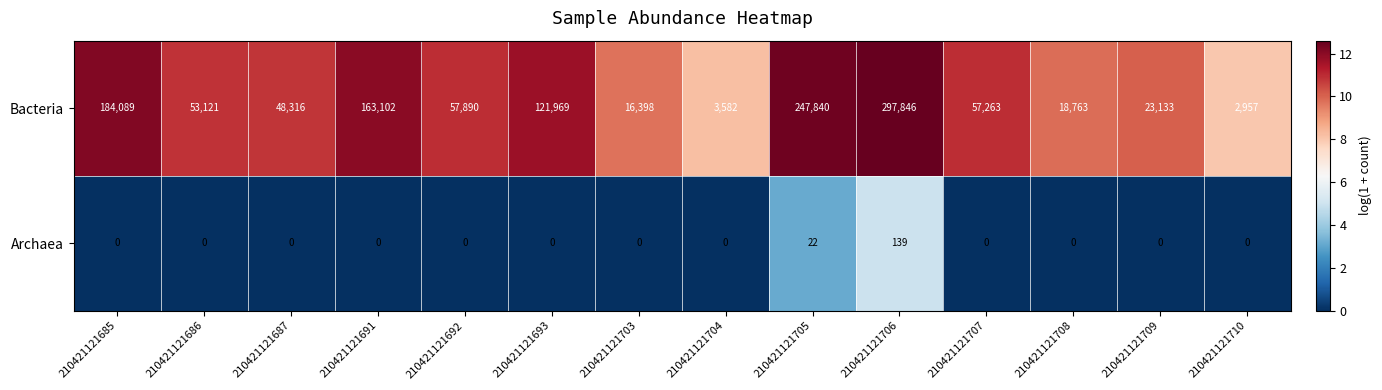

Rank the series by their average value, from lowest to highest.

Archaea, Bacteria